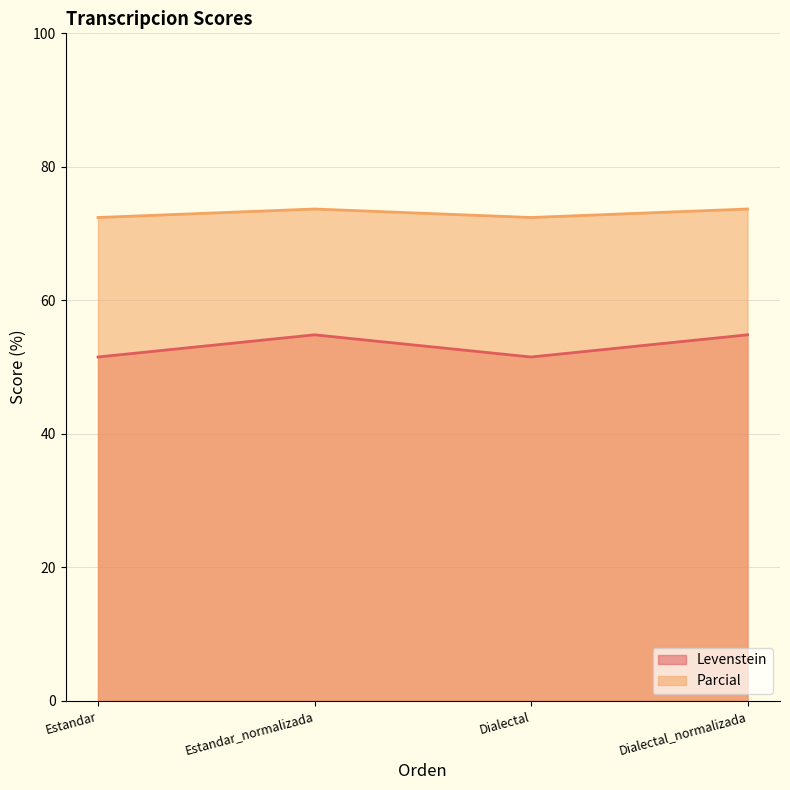

Rank the series at Dialectal_normalizada from lowest to highest value.

Levenstein, Parcial